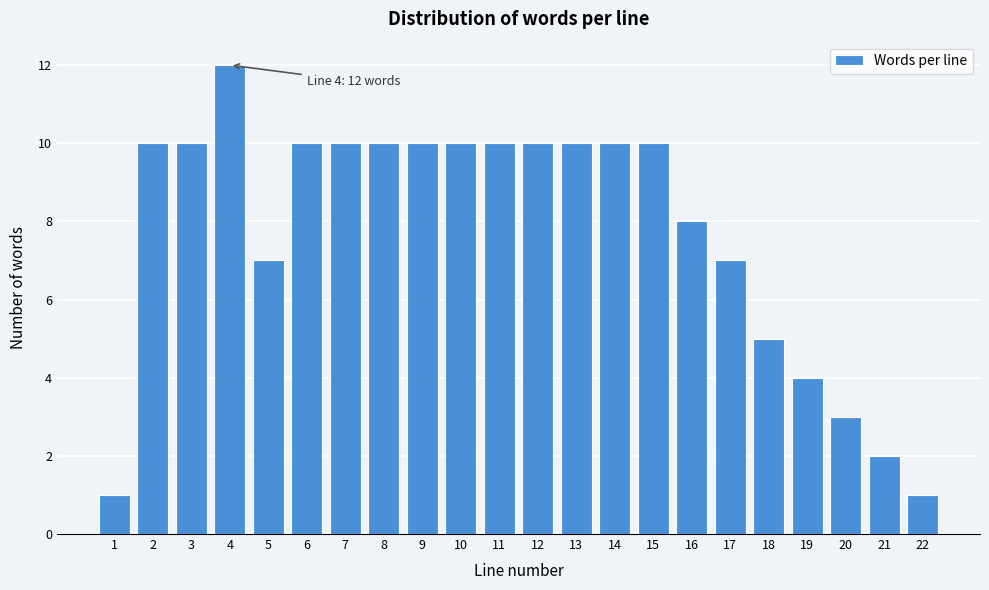

Reading left to right, transcribe all the data shown in this chart.

1	10	10	12	7	10	10	10	10	10	10	10	10	10	10	8	7	5	4	3	2	1